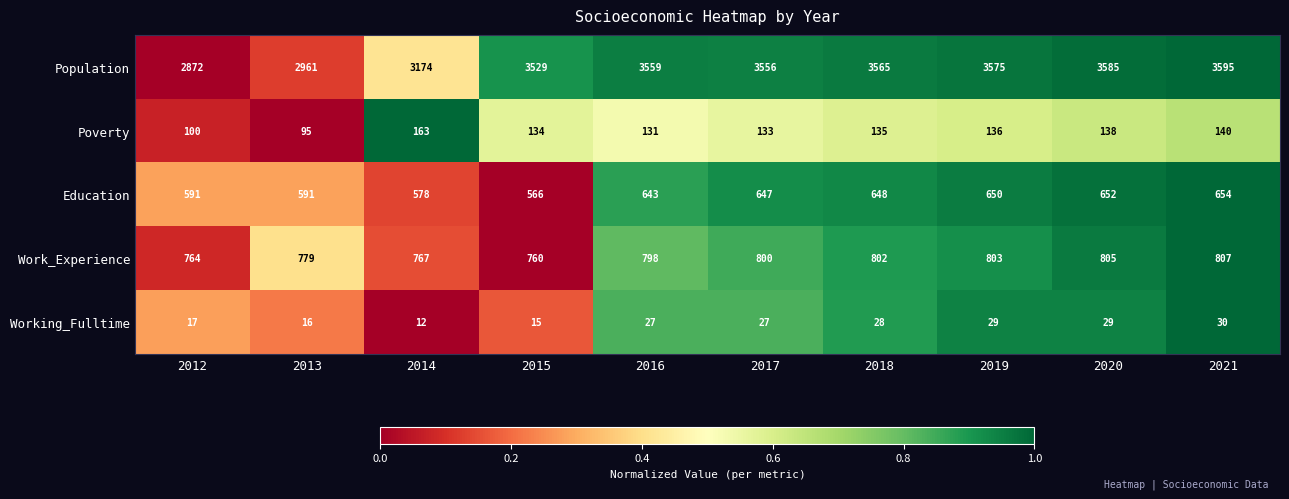

What is the greatest value displayed?

3595